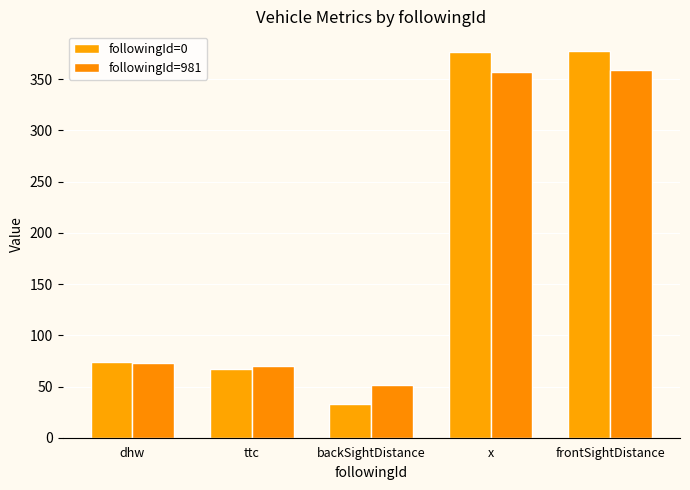

Which series has the largest total across all categories?

followingId=0